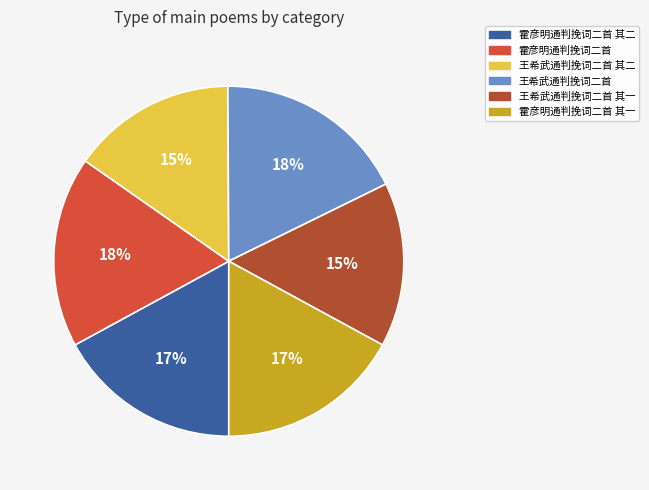

To the nearest percent, what is the difference between the largest and smallest slice percentages?

3%